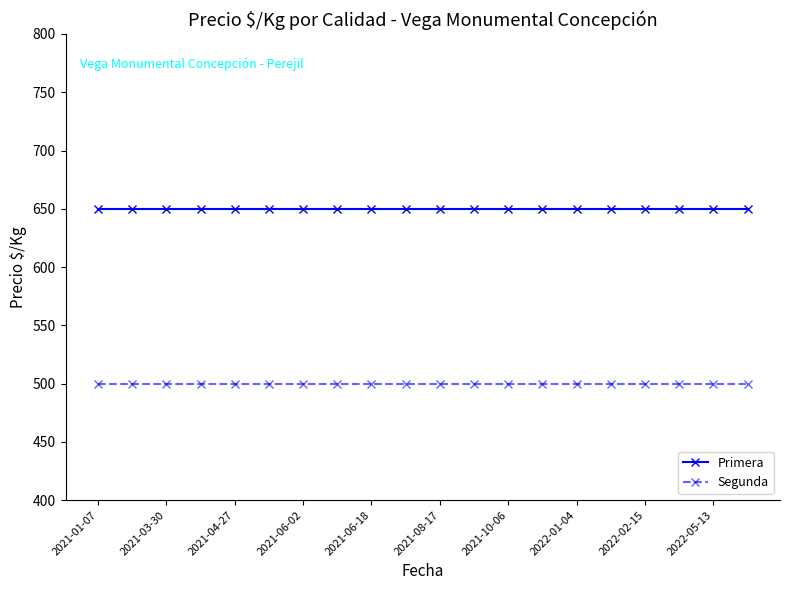

Rank the series by their average value, from lowest to highest.

Segunda, Primera